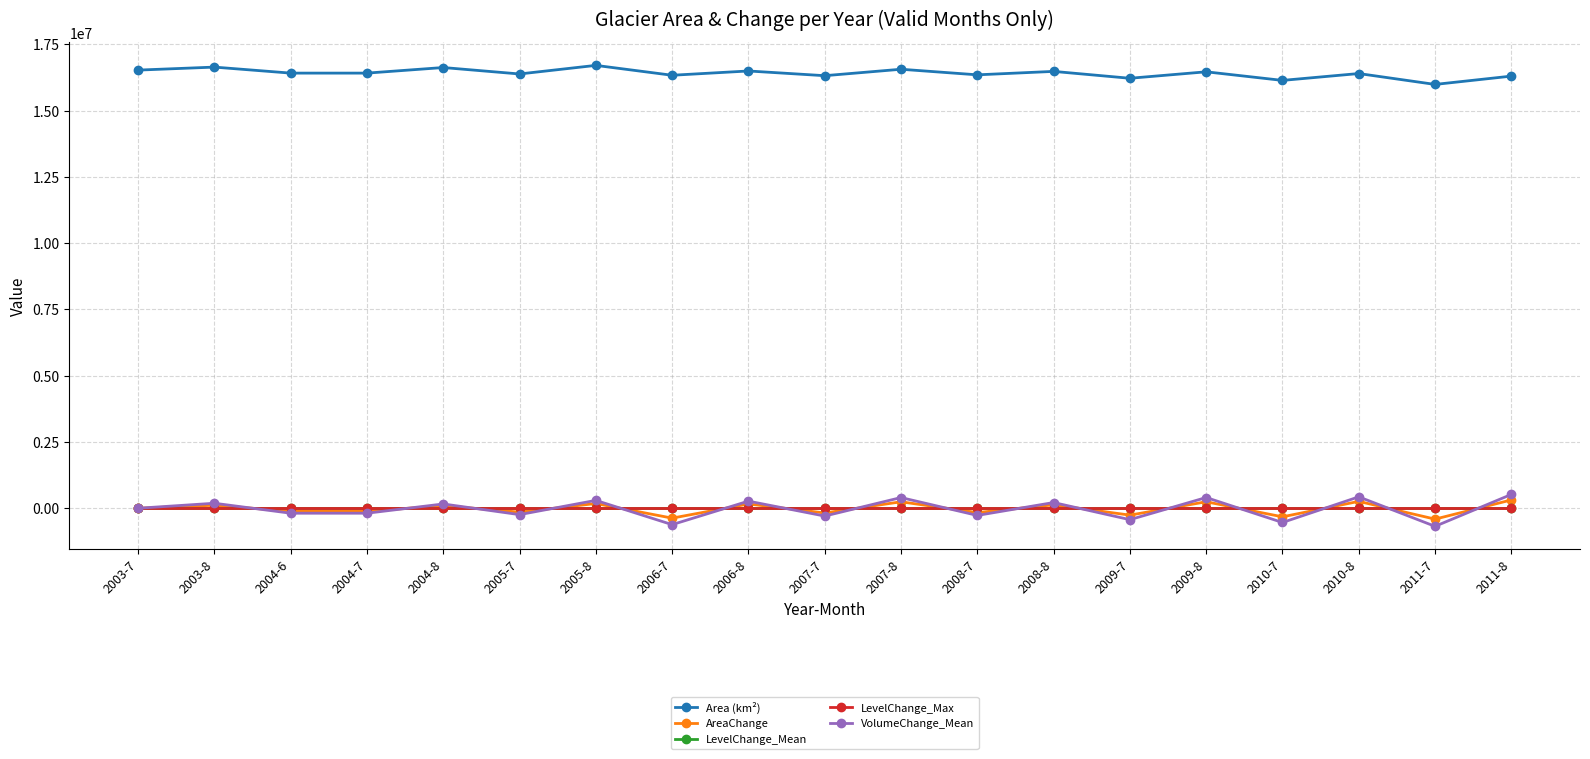

What are all the series names shown in the legend?

Area (km²), AreaChange, LevelChange_Mean, LevelChange_Max, VolumeChange_Mean